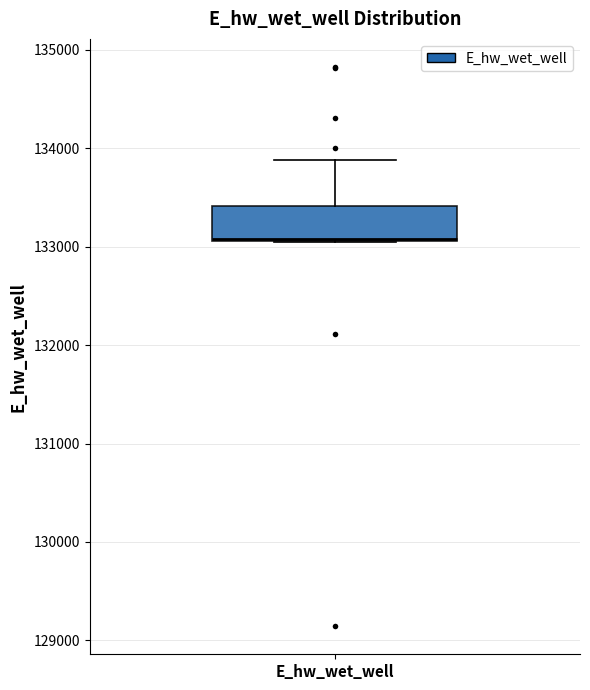

Where is the upper edge of the box for E_hw_wet_well on the y-axis? The values are not printed on the chart, so give them approximately, as read against the axis.

133400